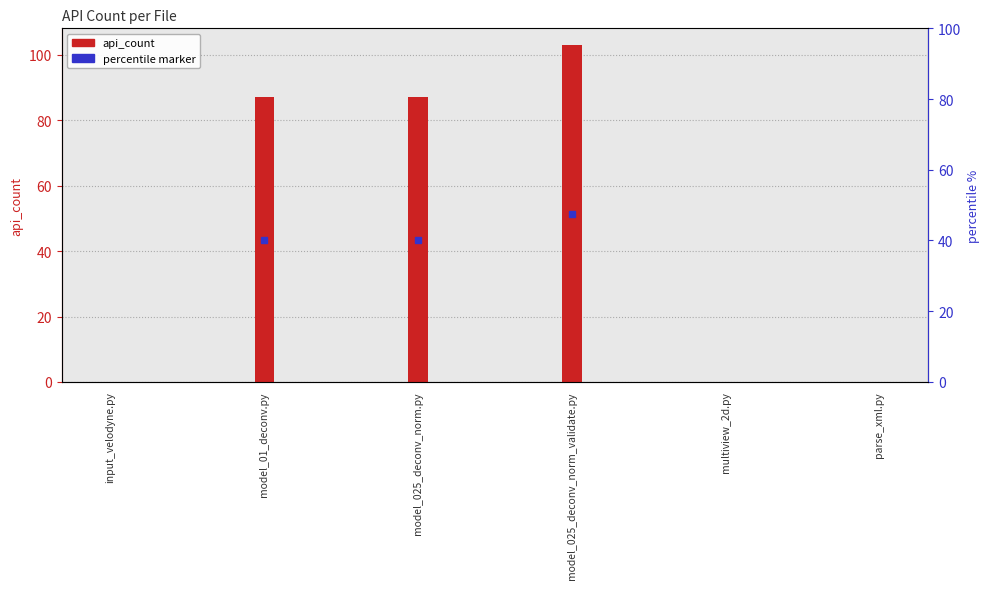

How many values exceed 87?

1